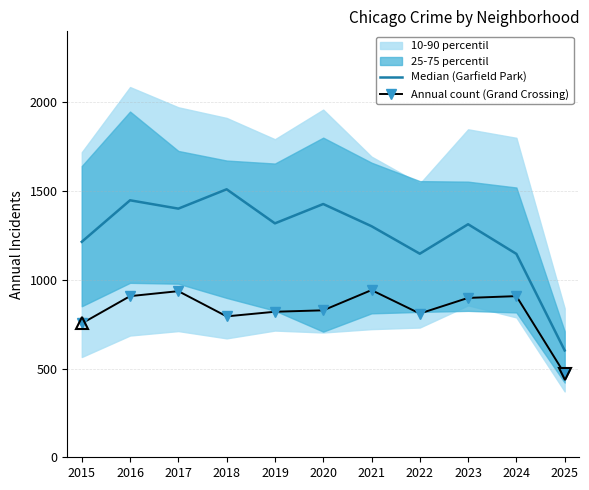

True or false: Annual count (Grand Crossing) and Median (Garfield Park) intersect in this chart.

False